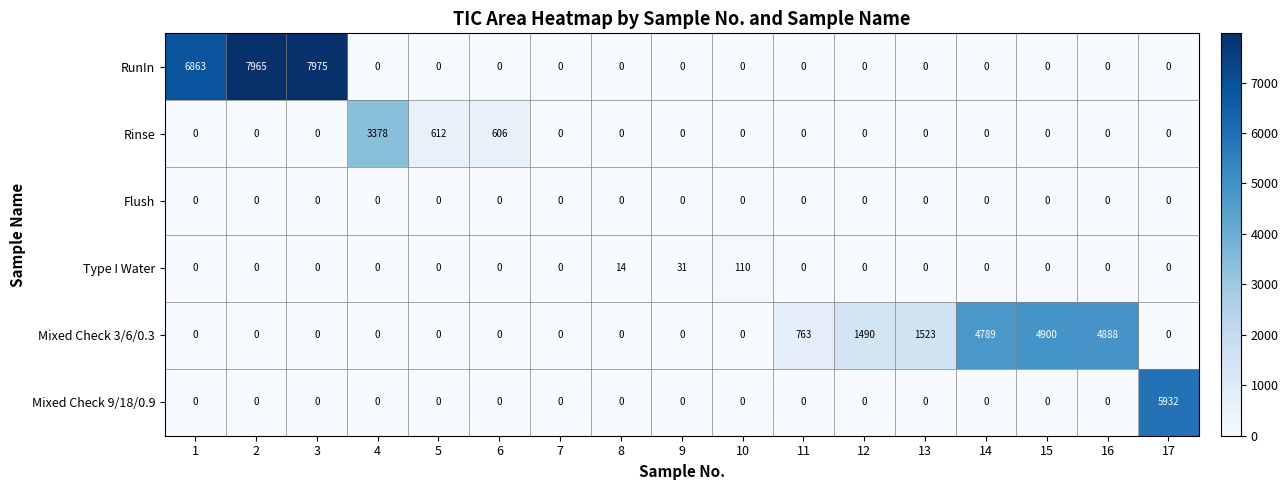

What is the difference between the highest and lowest values at 11?

763